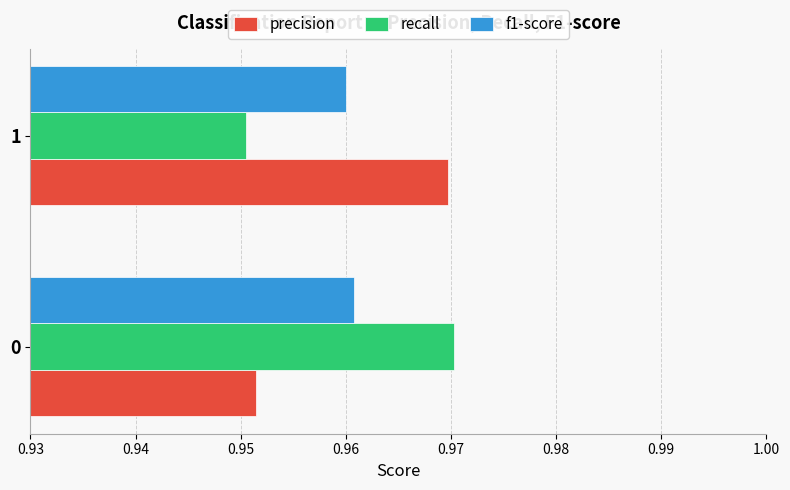

True or false: precision has a value of 0.3 at 1.

False